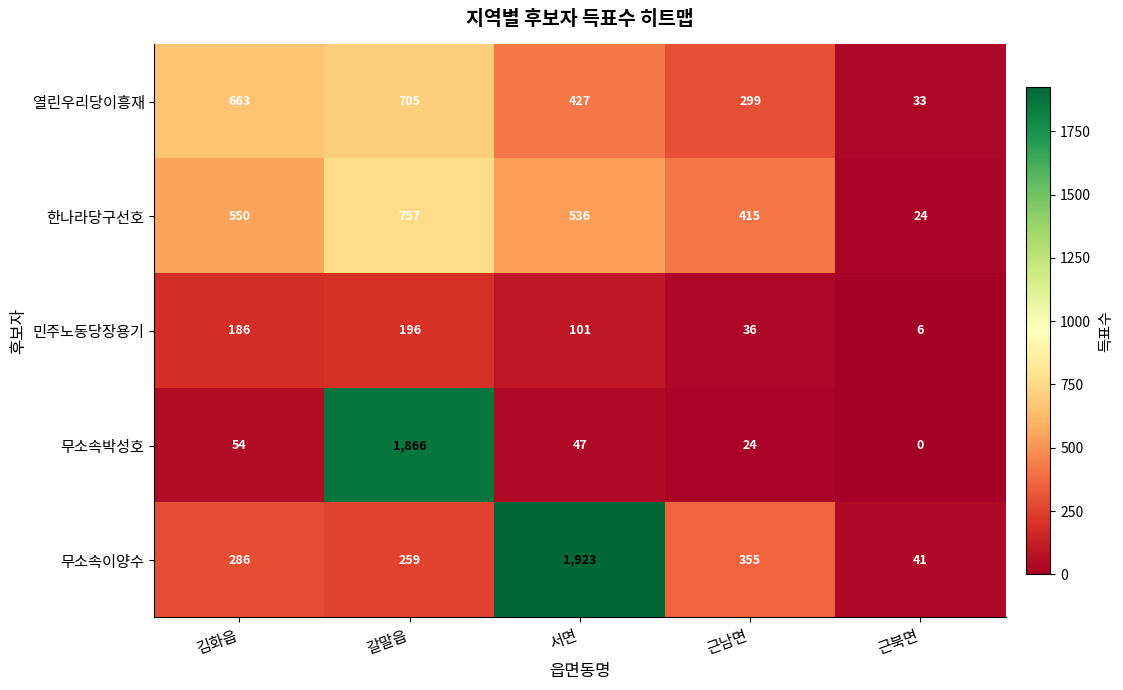

Which series has the widest spread of values?

무소속이양수